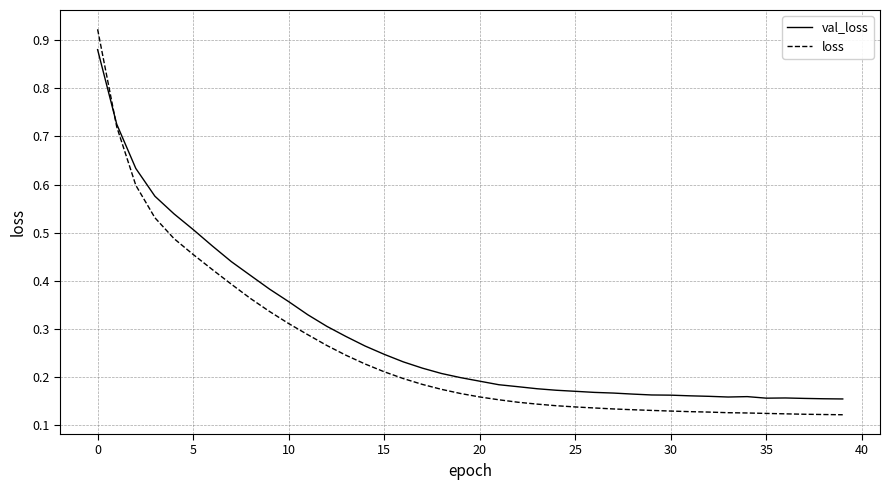

What are all the series names shown in the legend?

val_loss, loss